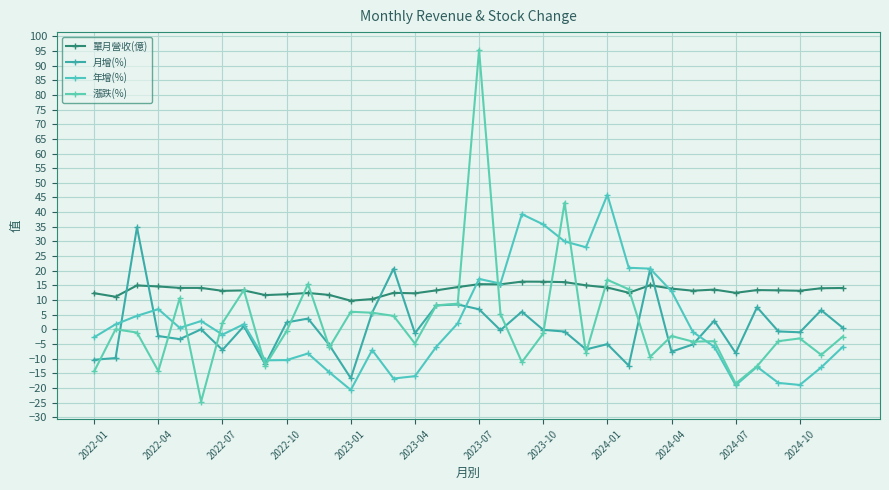

List the series in order of their peak value, highest first.

漲跌(%), 年增(%), 月增(%), 單月營收(億)